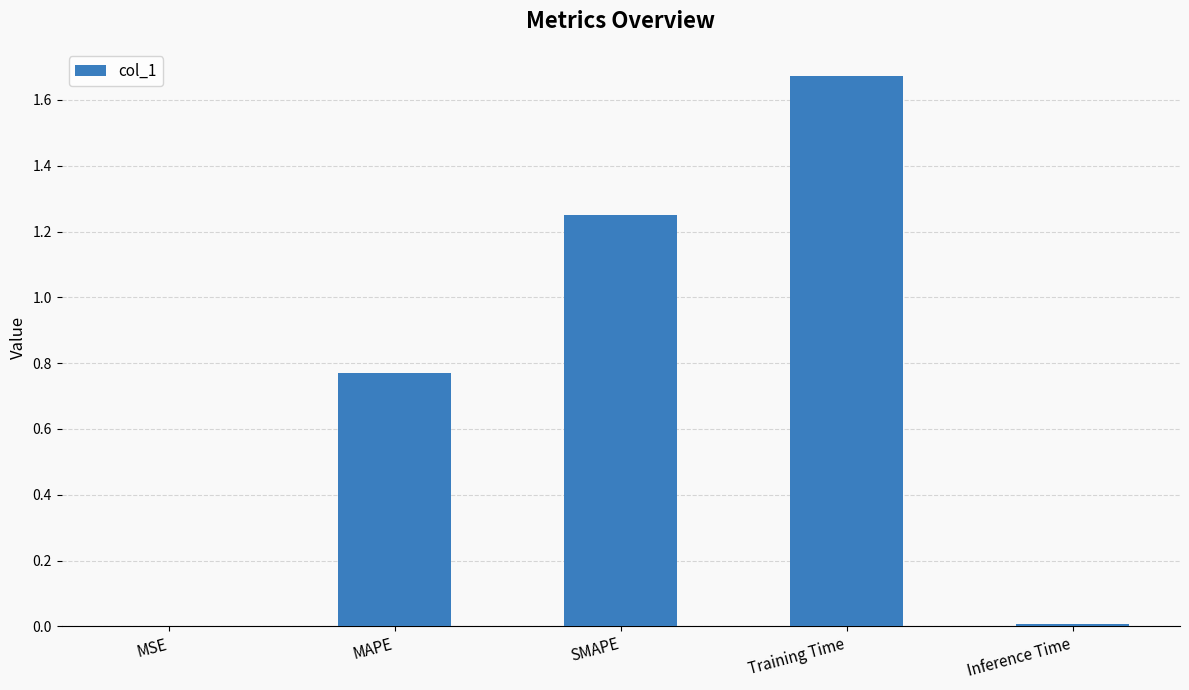

True or false: the data shows 2.2 at SMAPE.

False